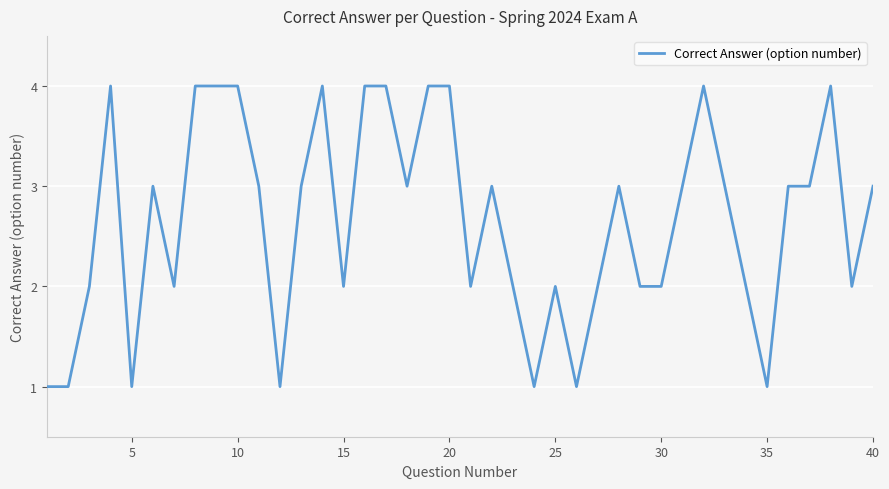

What is the difference between the maximum and minimum values?

3